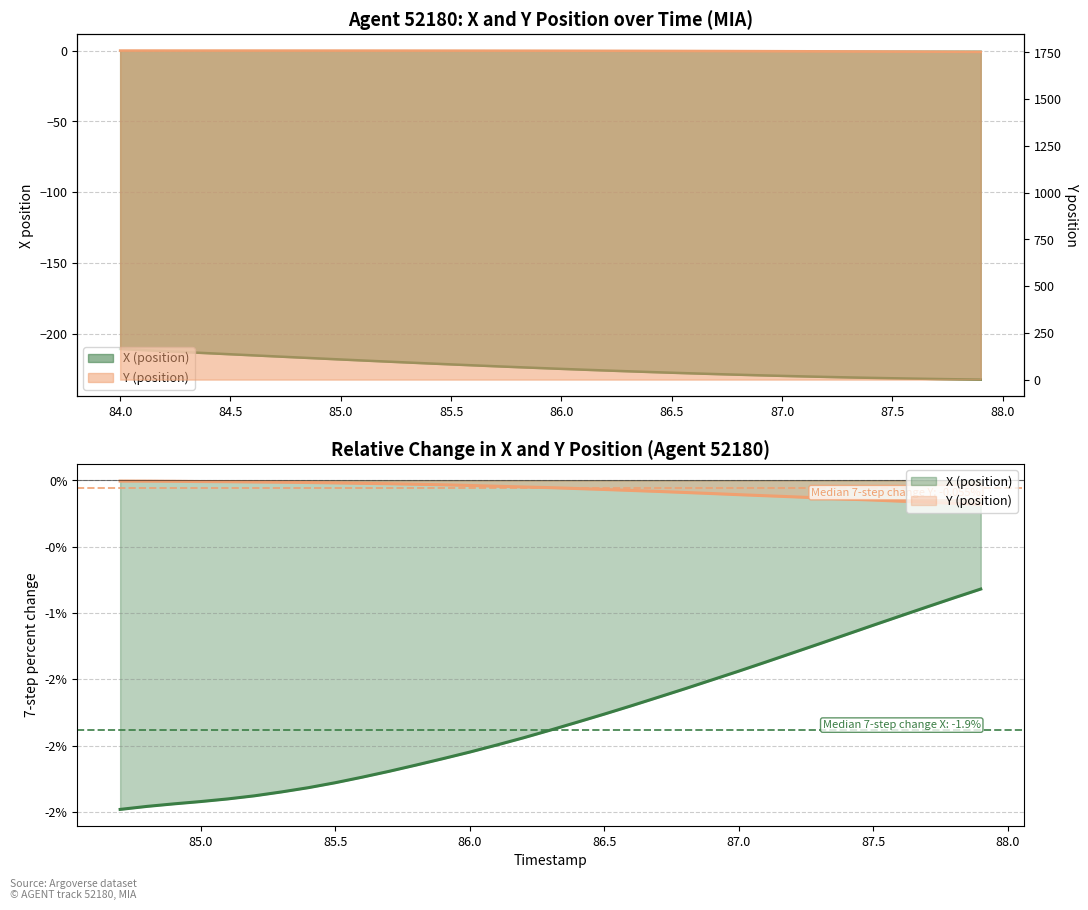

List the series in order of their peak value, lowest first.

X (position), Y (position)